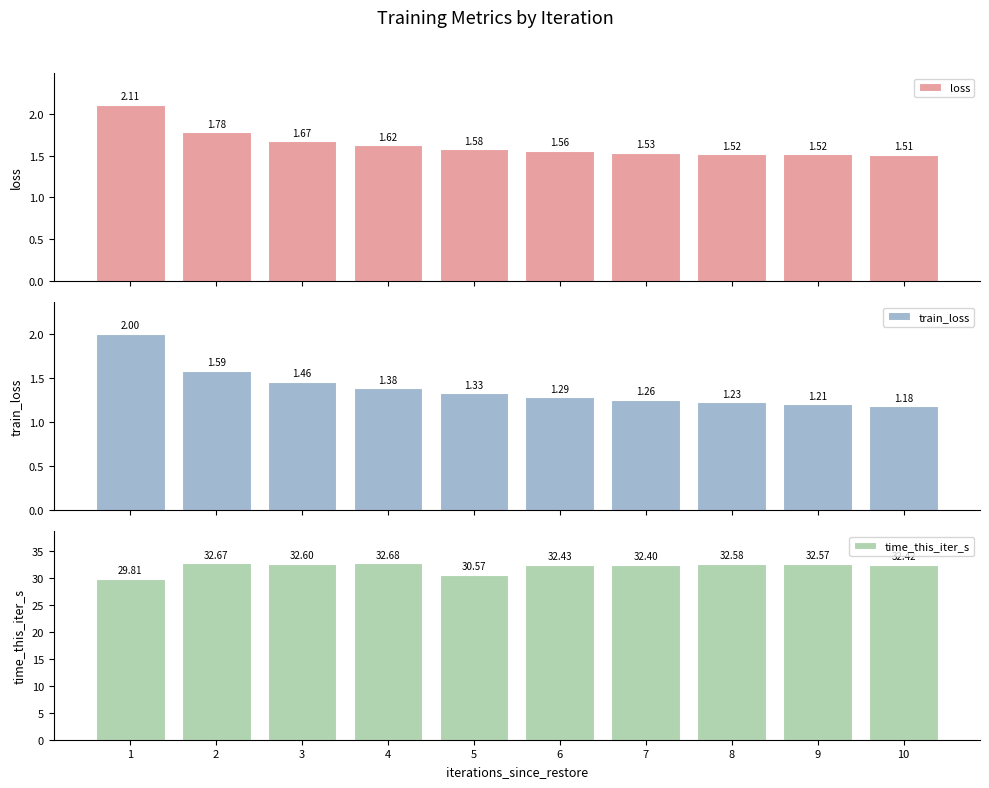

Which series has the widest spread of values?

time_this_iter_s